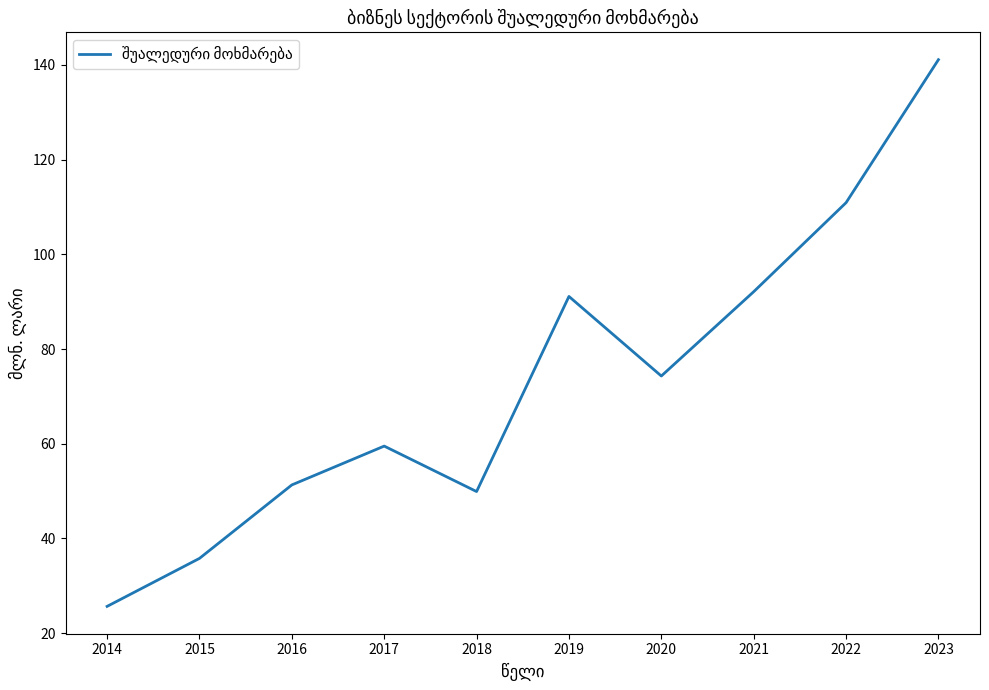

Reading left to right, list all the values displayed in this chart.

2014=25.7	2015=35.8	2016=51.3	2017=59.5	2018=49.9	2019=91.1	2020=74.3	2021=92.1	2022=110.9	2023=141.1